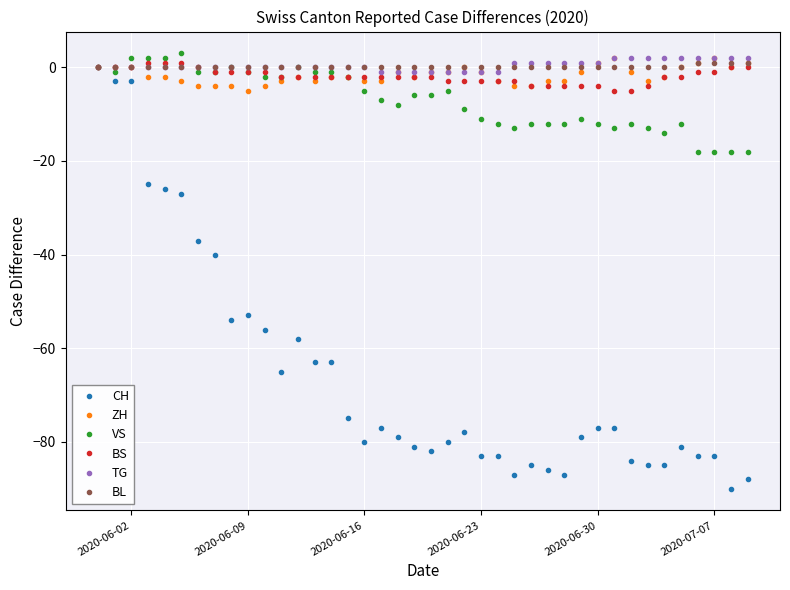

What is the smallest value displayed?

-90